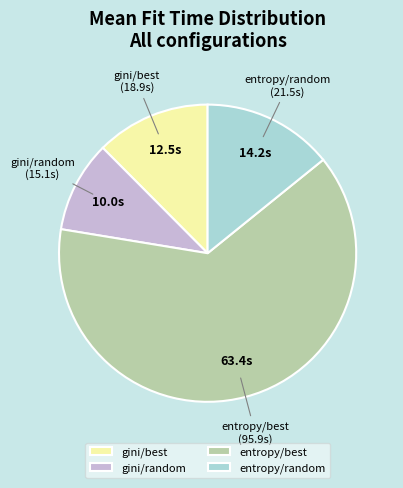

Which category accounts for the majority?

entropy/best